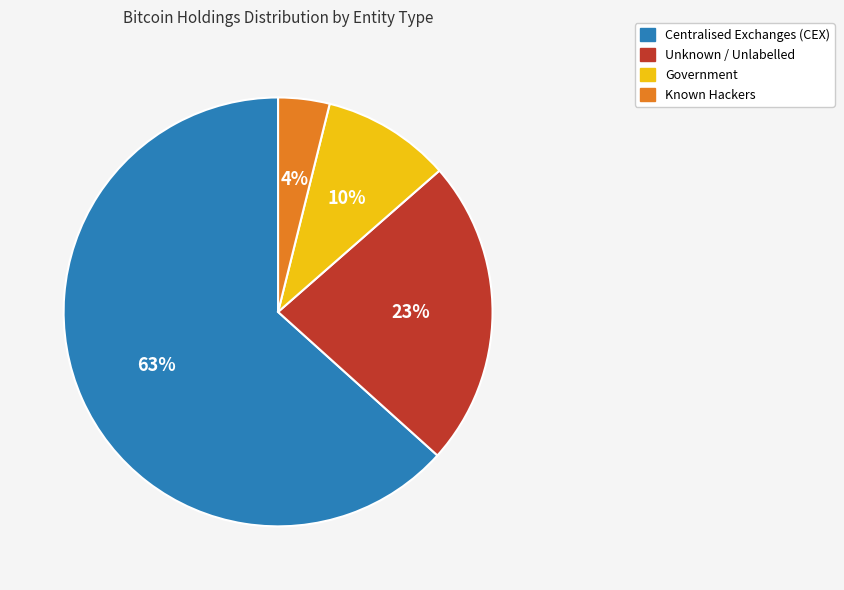

Between Known Hackers and Centralised Exchanges (CEX), which is larger?

Centralised Exchanges (CEX)